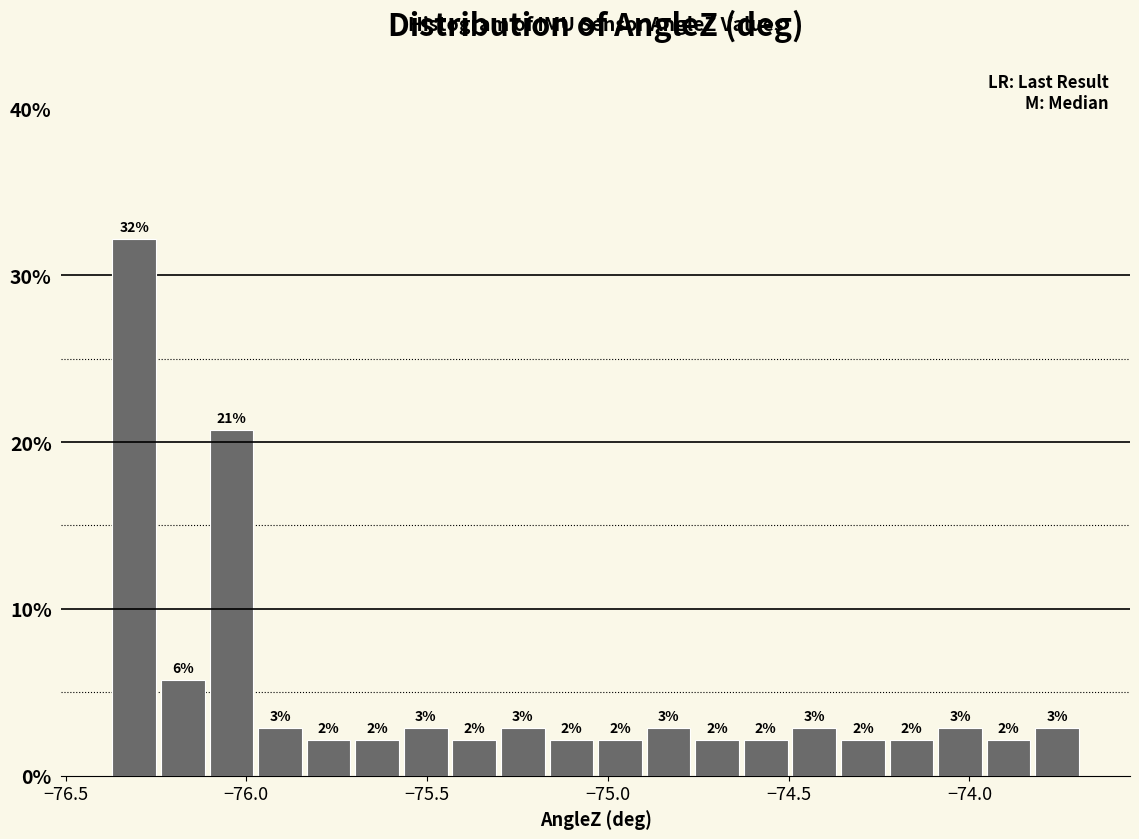

Read against the x-axis, roughly where is the centre of the tallest bar?

-76.30